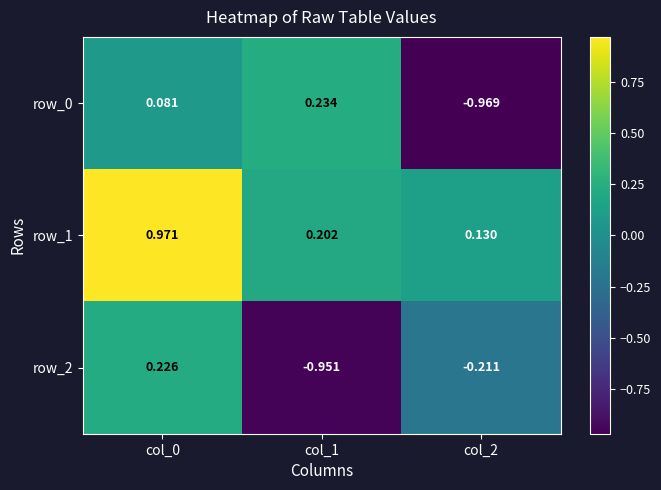

Is the value of row_2 at col_2 greater than the value of row_1 at col_1?

No